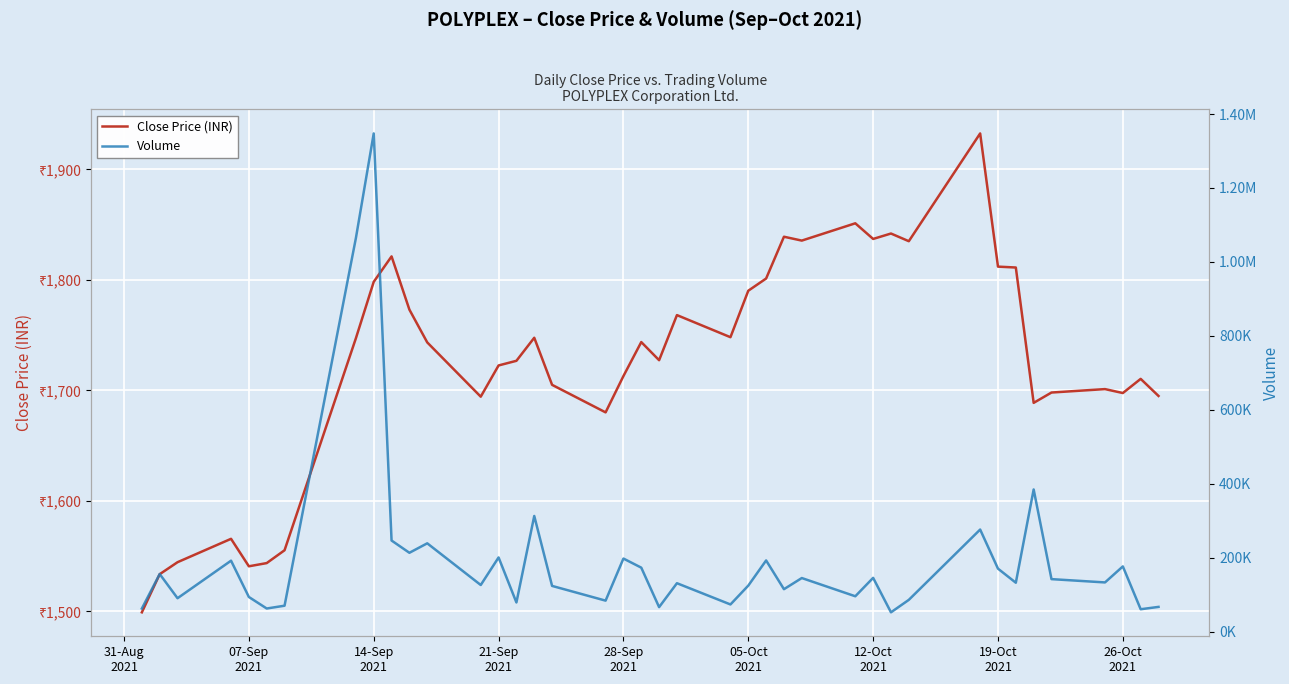

How many interior local valleys does the Close Price (INR) series have?

10